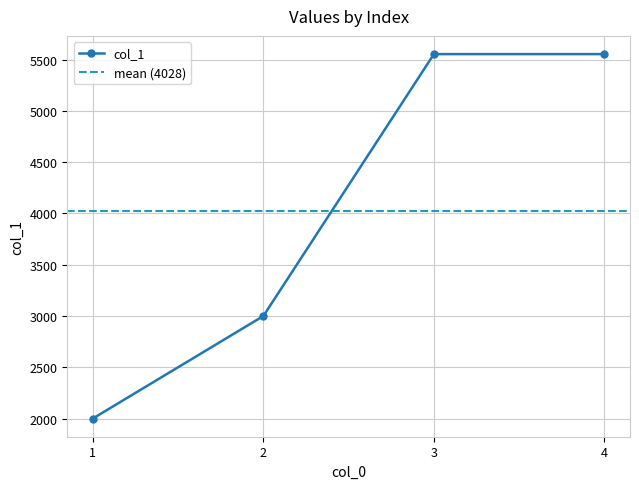

What is the value of the 3rd point from the left?

5555